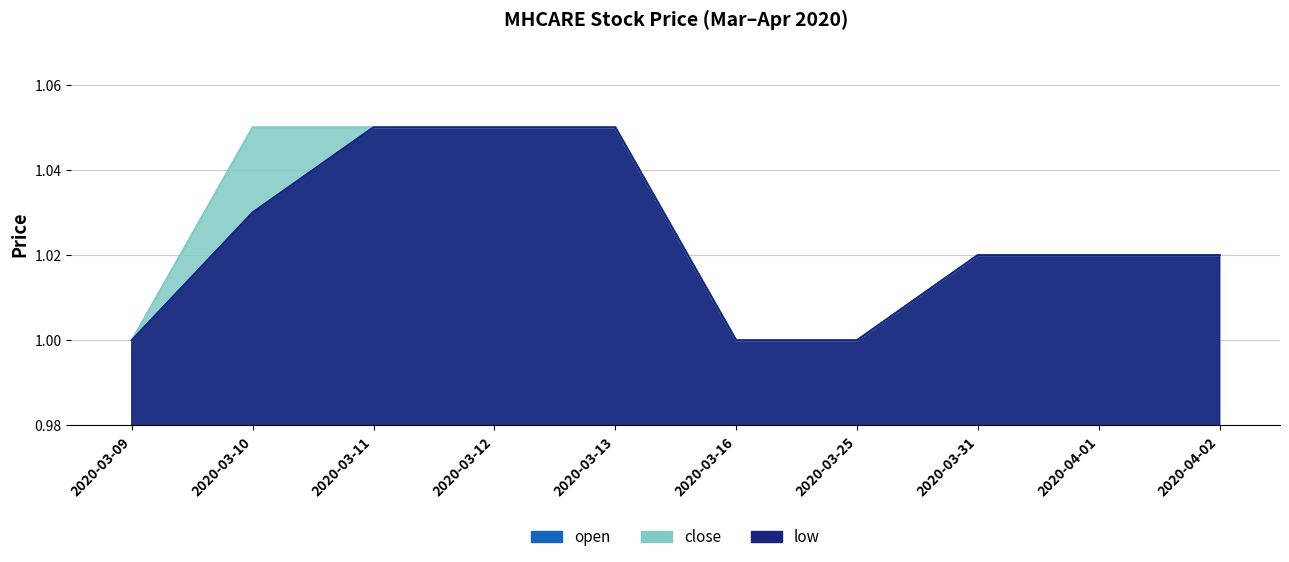

At which category is the sum across all series the highest?

2020-03-11